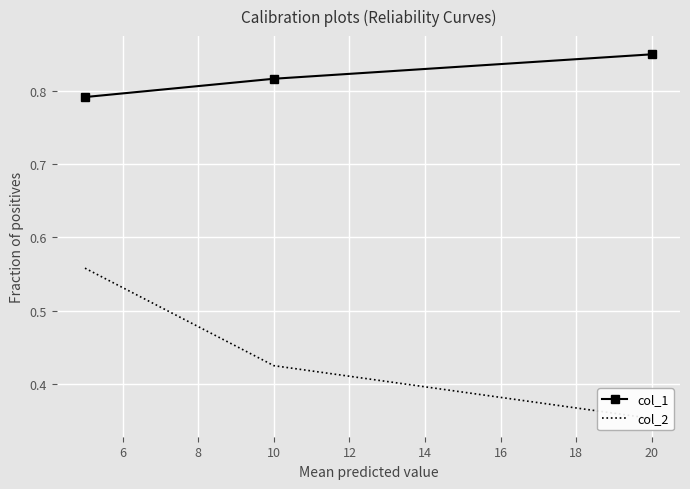

Is this an area chart (filled region under the line)?

No